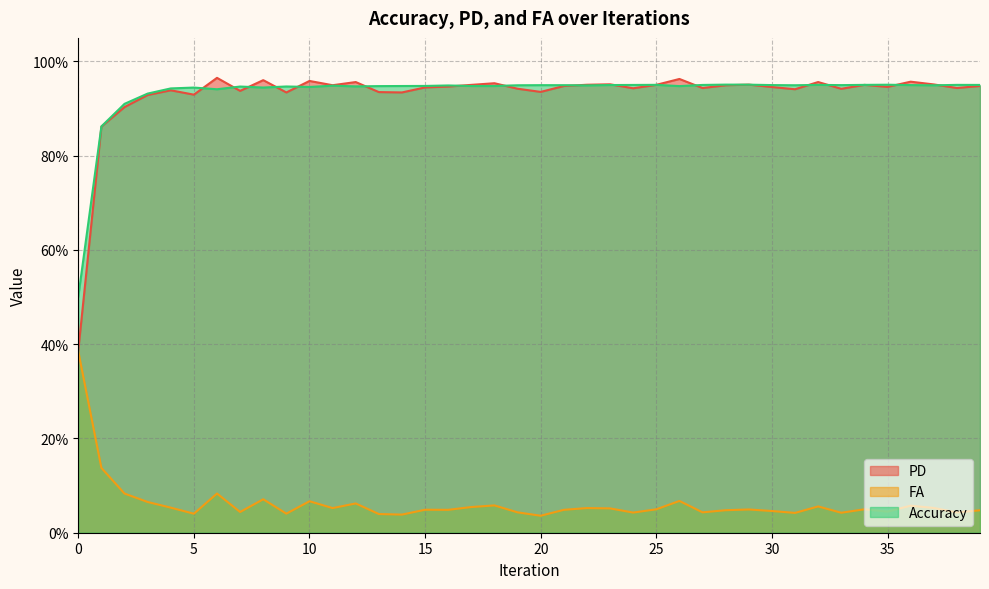

Which series has the largest range (max minus min)?

PD